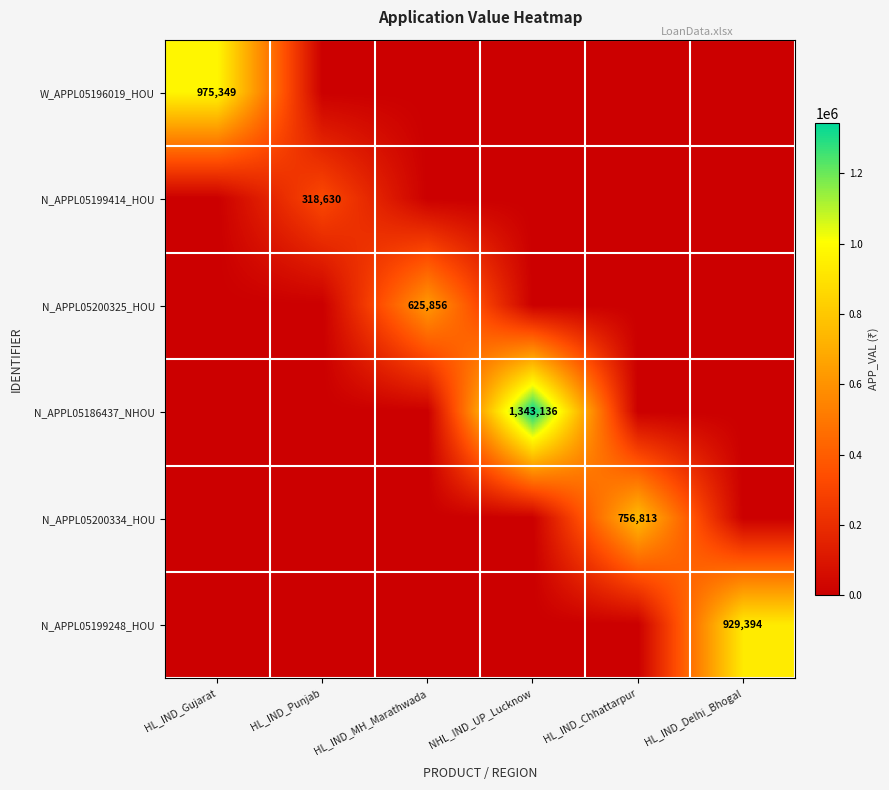

Is it true that N_APPL05200334_HOU equals 191851 at HL_IND_Chhattarpur?

False